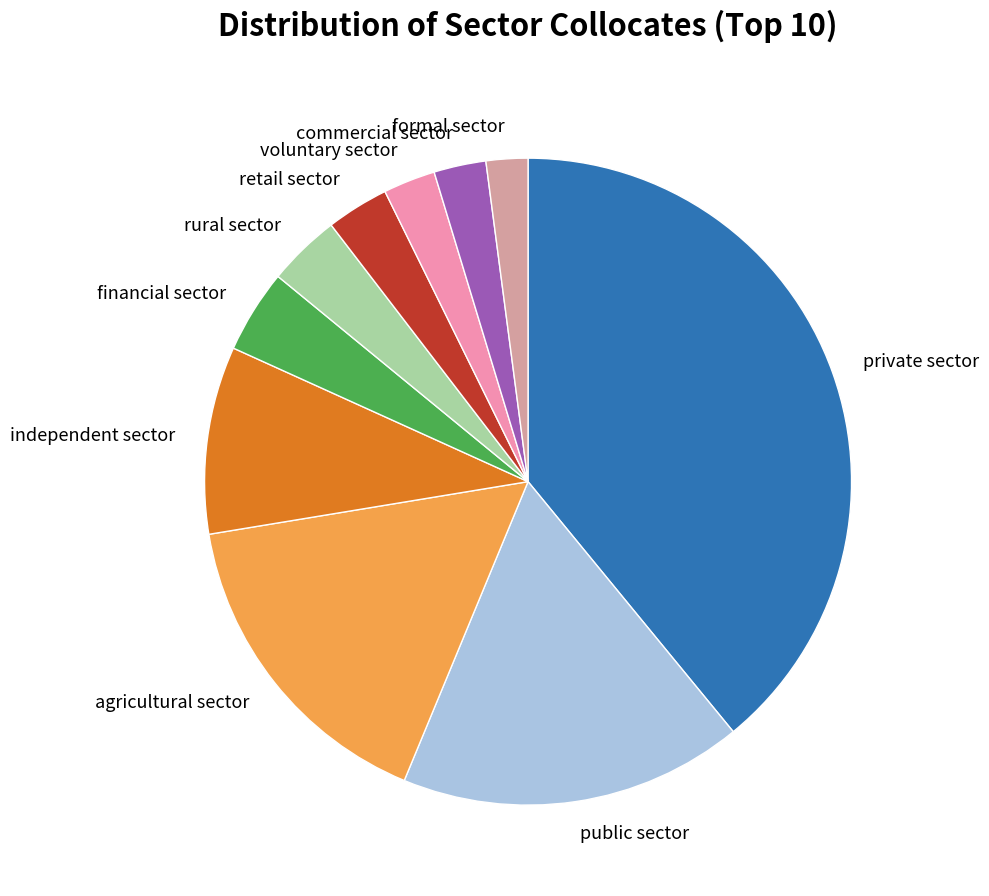

Approximately how many times larger is the value at agricultural sector compared to commercial sector?

6.2